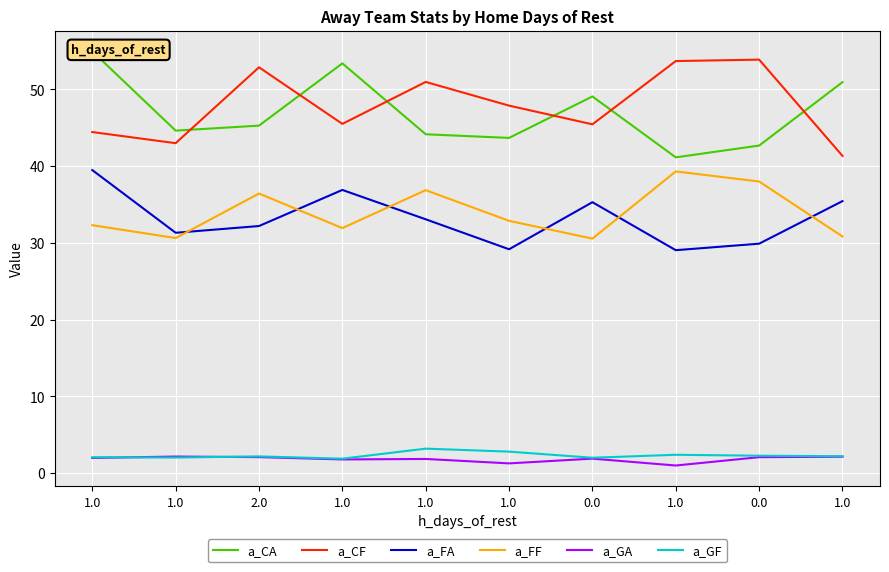

At which label is a_GA closest to 1?

1.0